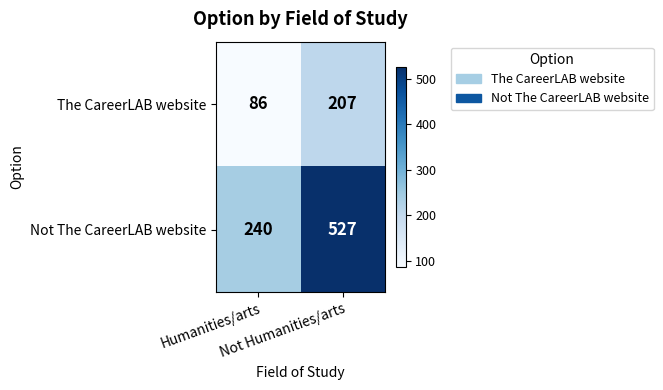

What is the minimum value shown in the chart?

86